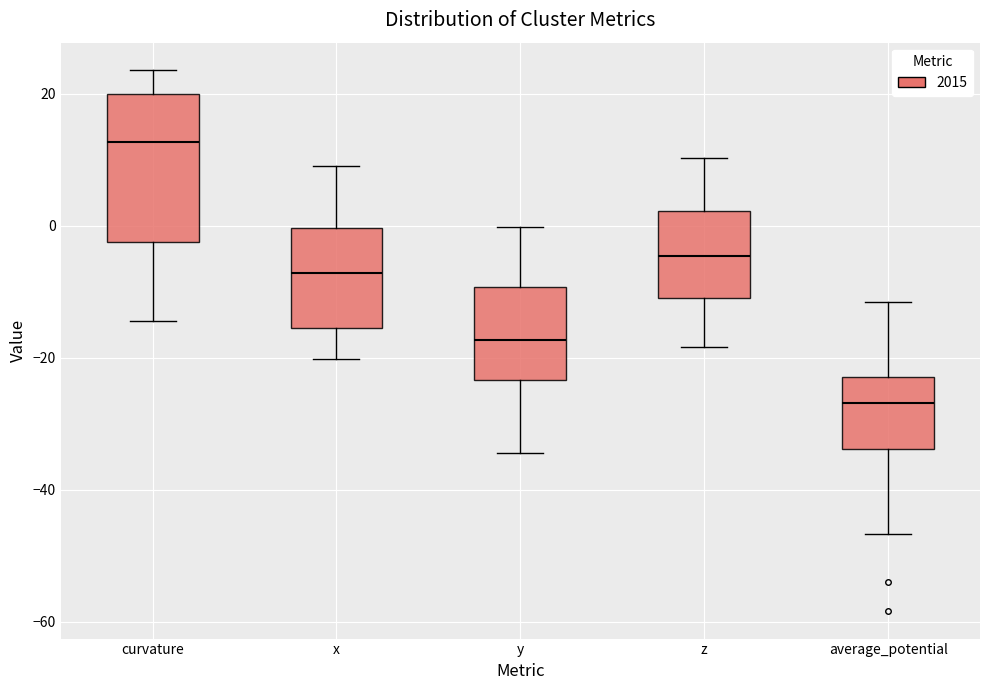

Where does the upper whisker of the box for y end on the y-axis? The values are not printed on the chart, so give them approximately, as read against the axis.

0